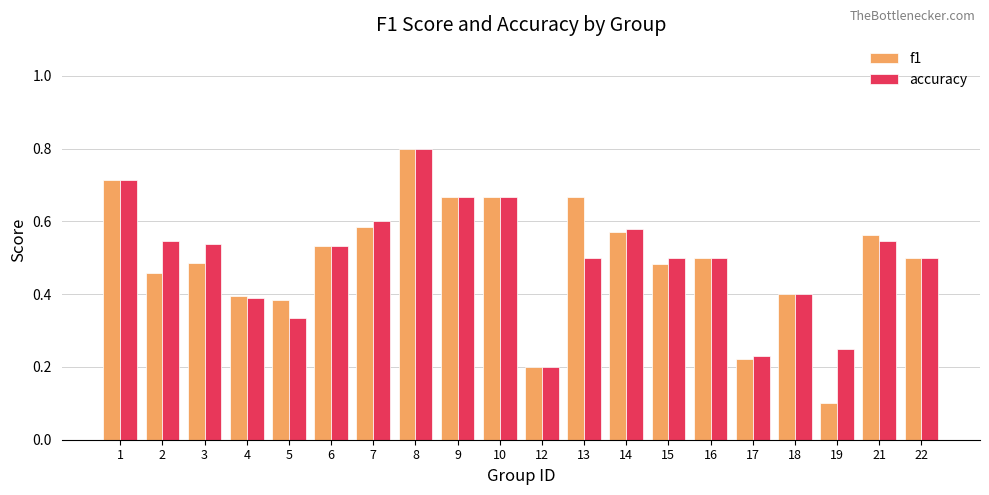

Are the bars grouped side by side (vs. stacked)?

Yes